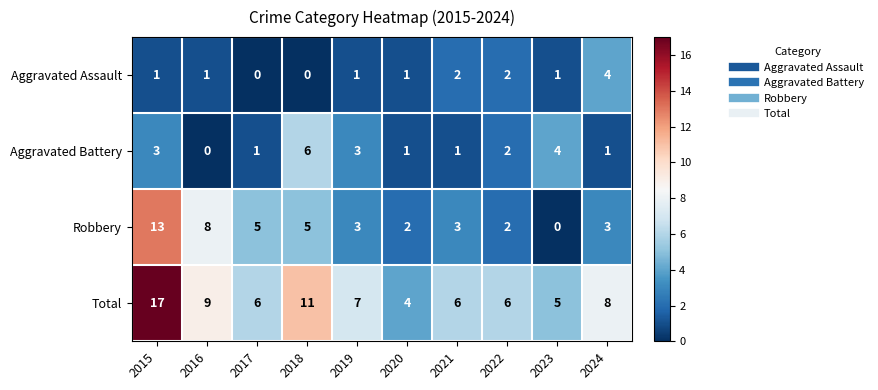

Count the number of data series in this chart.

4